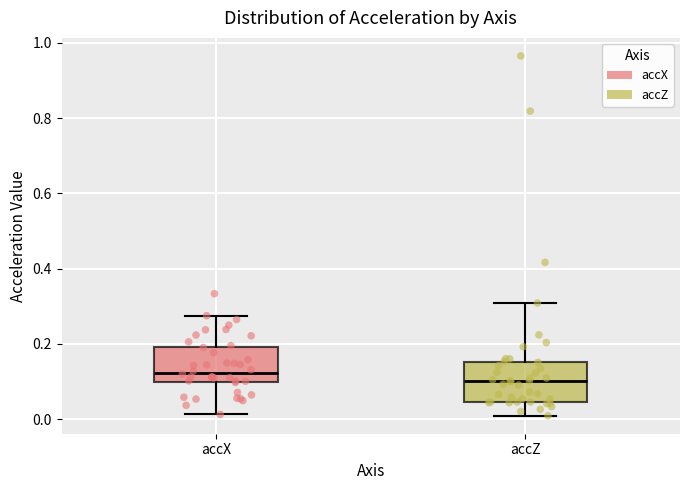

Where does the lower whisker of the box for accZ end on the y-axis? The values are not printed on the chart, so give them approximately, as read against the axis.

0.00